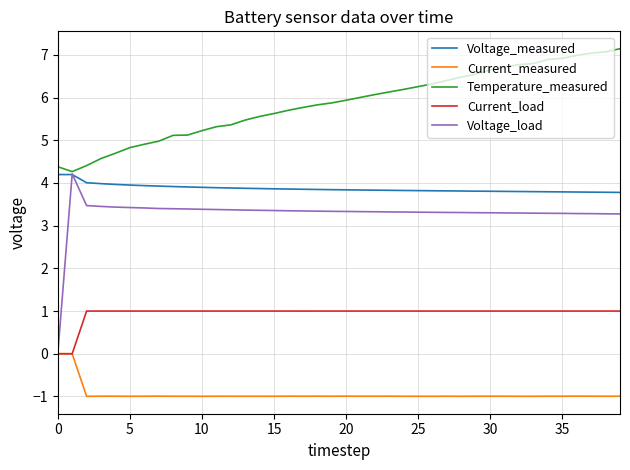

Which series has the largest range (max minus min)?

Voltage_load